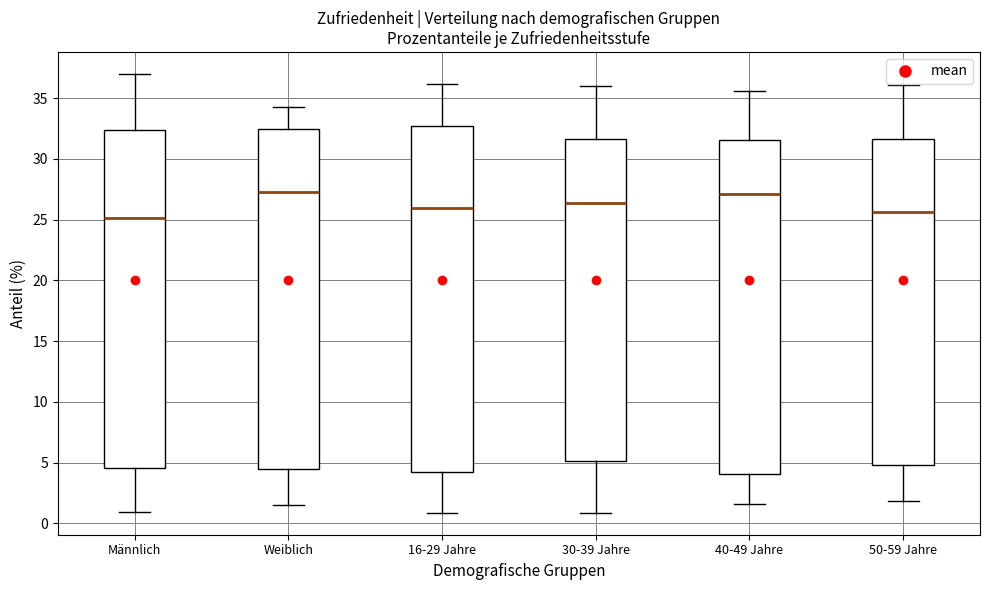

Reading left to right, transcribe this box plot: for each box, give where its median line is, the range the box spans, and where its two whiskers end, as read against the y-axis. The values are not printed on the chart, so give them approximately, as read against the axis.

Männlich: median 25.0, box 4.5 to 32.5, whiskers 1.0 to 37.0
Weiblich: median 27.5, box 4.5 to 32.5, whiskers 1.5 to 34.5
16-29 Jahre: median 26.0, box 4.5 to 32.5, whiskers 1.0 to 36.0
30-39 Jahre: median 26.5, box 5.0 to 31.5, whiskers 1.0 to 36.0
40-49 Jahre: median 27.0, box 4.0 to 31.5, whiskers 1.5 to 35.5
50-59 Jahre: median 25.5, box 5.0 to 31.5, whiskers 2.0 to 36.0